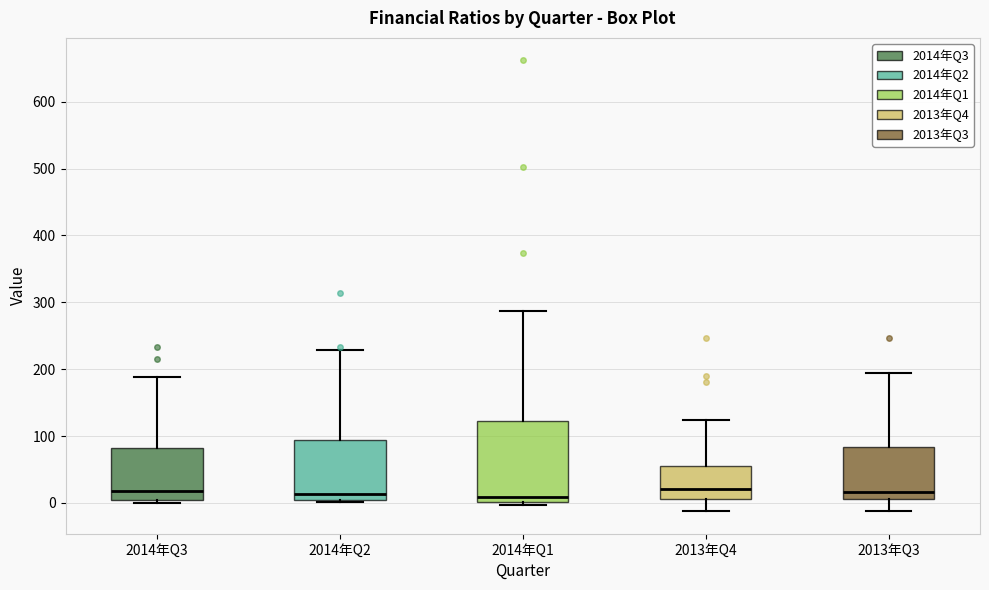

Reading left to right, transcribe this box plot: for each box, give where its median line is, the range the box spans, and where its two whiskers end, as read against the y-axis. The values are not printed on the chart, so give them approximately, as read against the axis.

2014年Q3: median 20, box 10 to 80, whiskers 0 to 190
2014年Q2: median 10, box 0 to 90, whiskers 0 (just below the box's lower edge) to 230
2014年Q1: median 10, box 0 to 120, whiskers 0 (just below the box's lower edge) to 290
2013年Q4: median 20, box 10 to 60, whiskers -10 to 120
2013年Q3: median 20, box 10 to 80, whiskers -10 to 190